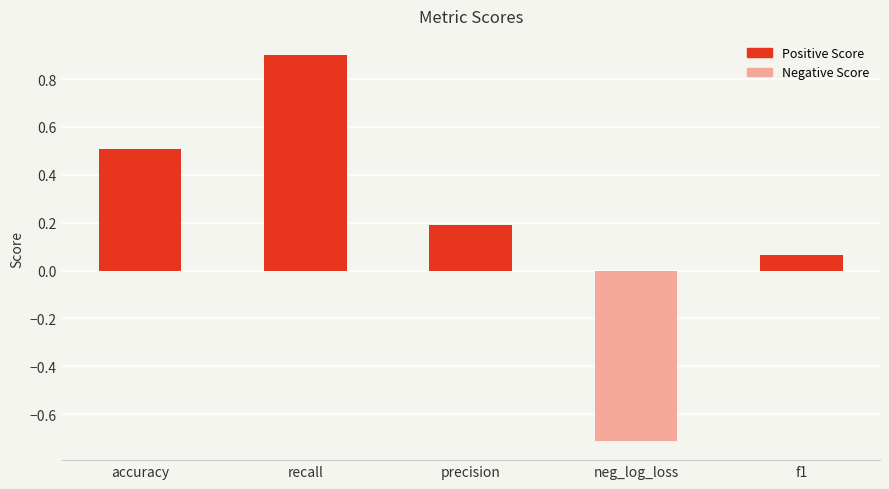

At which label does the data first exceed 0?

accuracy